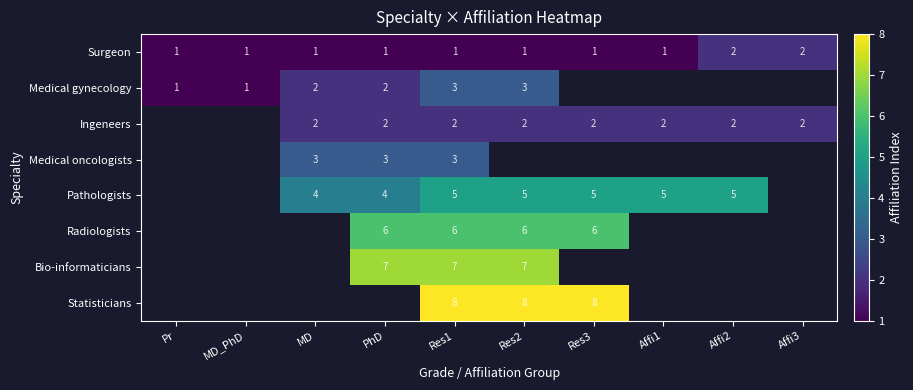

Count the Surgeon values in the range 1 to 2.

10